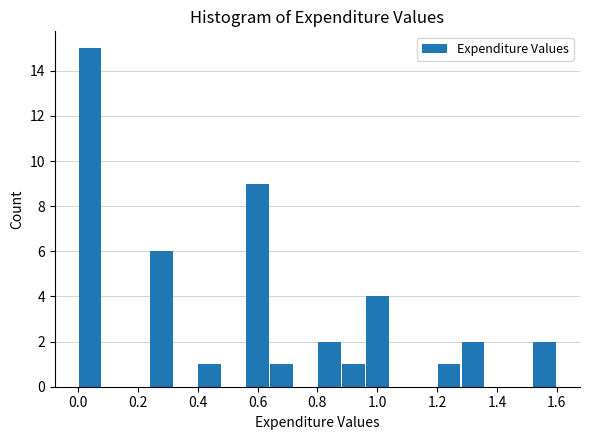

Reading left to right, list every bar in this chart as the range it spans on the x-axis followed by its height. The values are not printed on the chart, so give them approximately, as read against the axis.

0.00 to 0.08: 15
0.08 to 0.16: 0
0.16 to 0.24: 0
0.24 to 0.32: 6
0.32 to 0.40: 0
0.40 to 0.48: 1
0.48 to 0.56: 0
0.56 to 0.64: 9
0.64 to 0.72: 1
0.72 to 0.80: 0
0.80 to 0.88: 2
0.88 to 0.96: 1
0.96 to 1.04: 4
1.04 to 1.12: 0
1.12 to 1.20: 0
1.20 to 1.28: 1
1.28 to 1.36: 2
1.36 to 1.44: 0
1.44 to 1.52: 0
1.52 to 1.60: 2